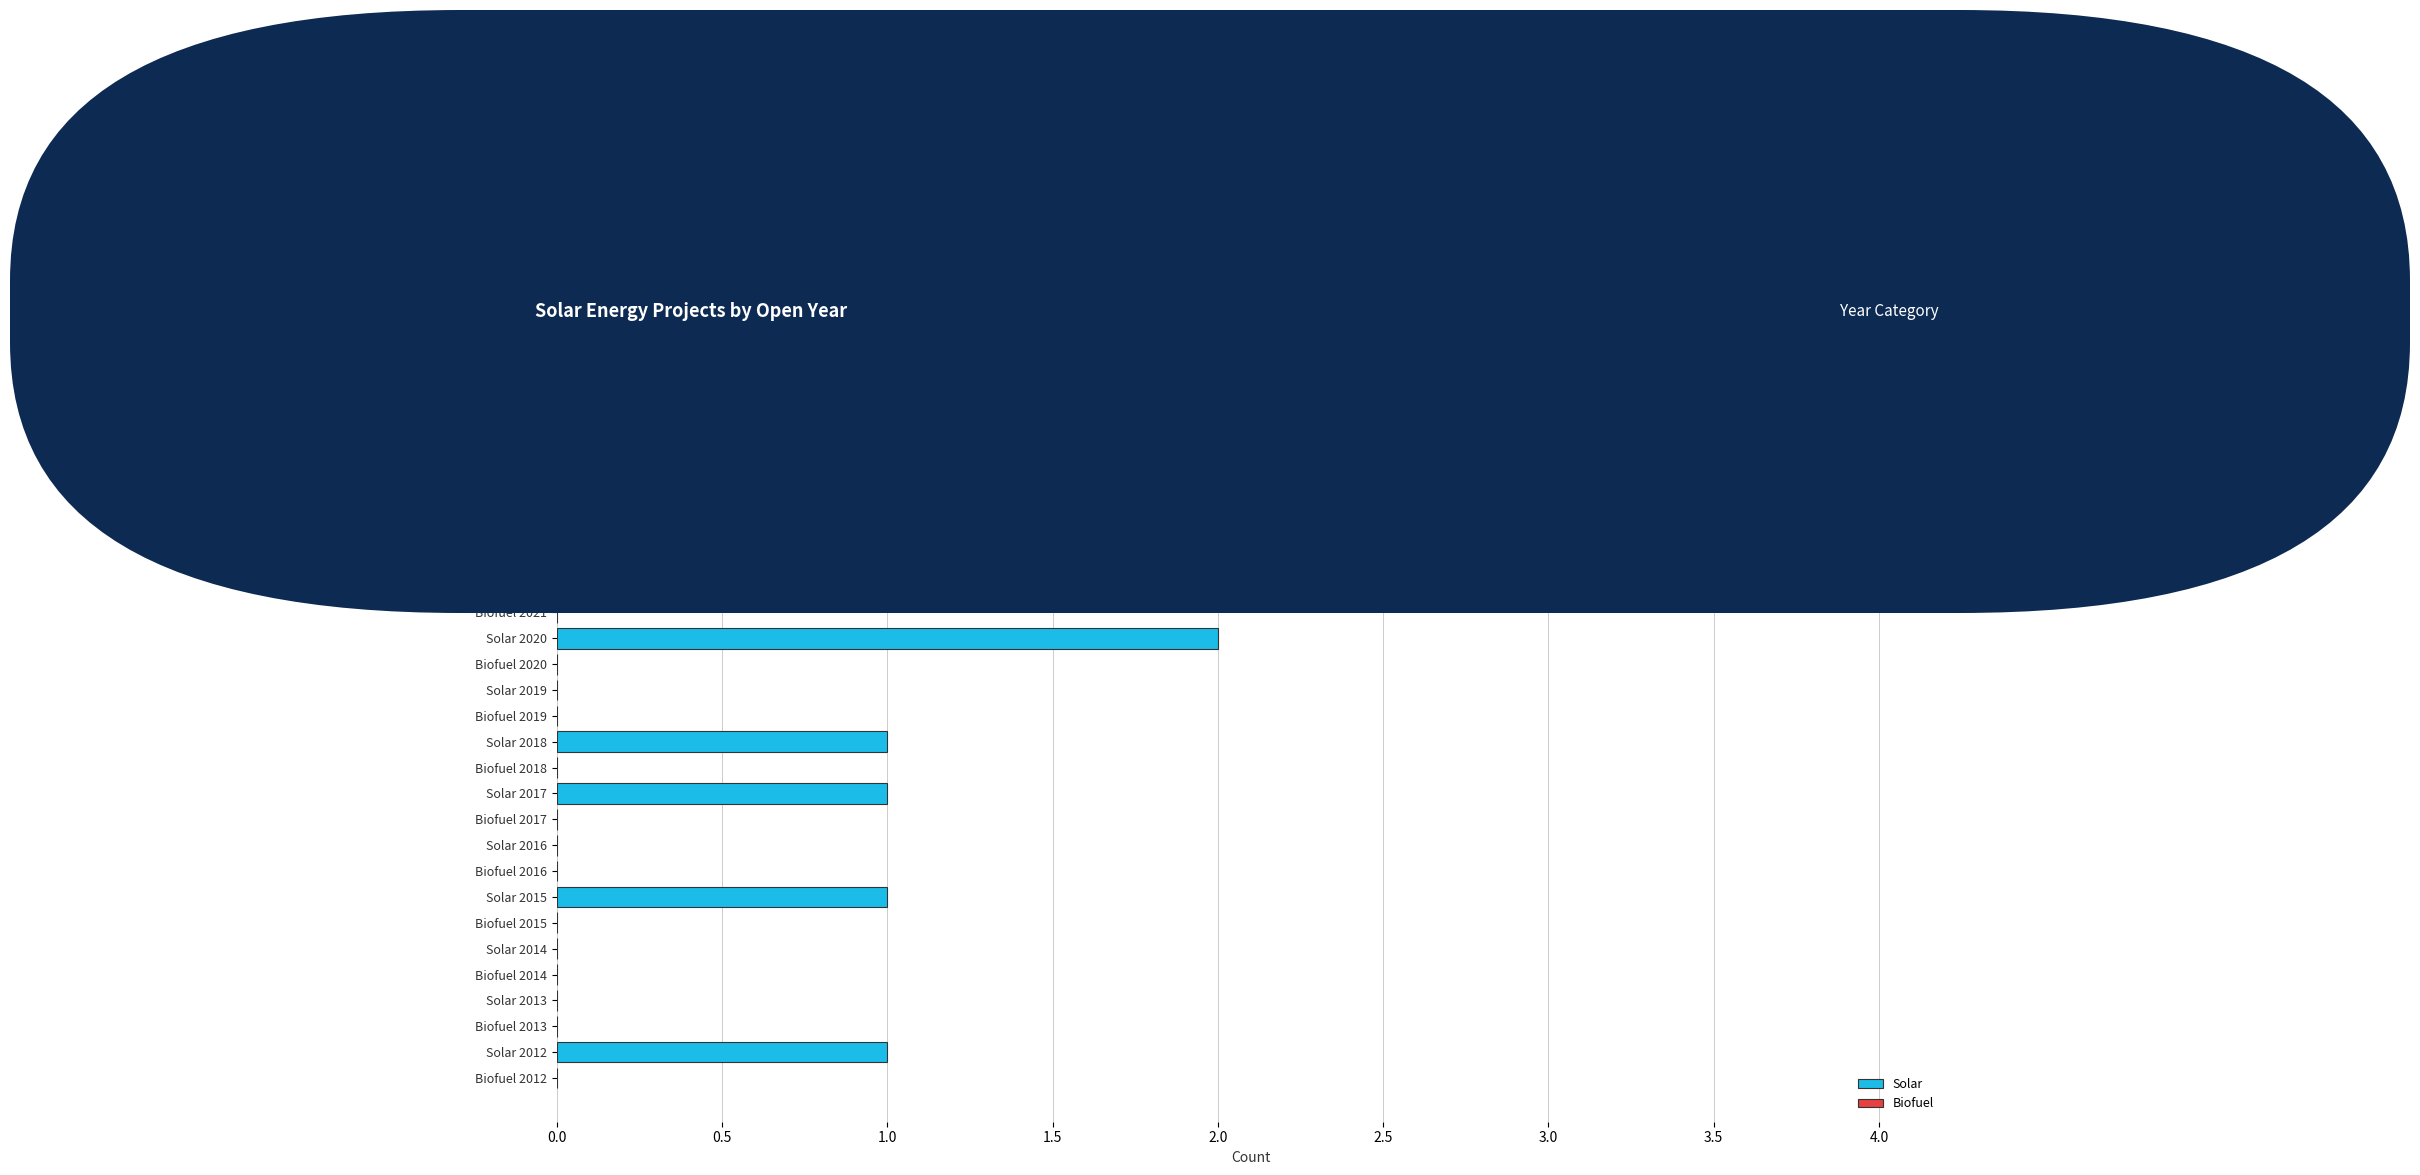

What is the sum of all values?

13